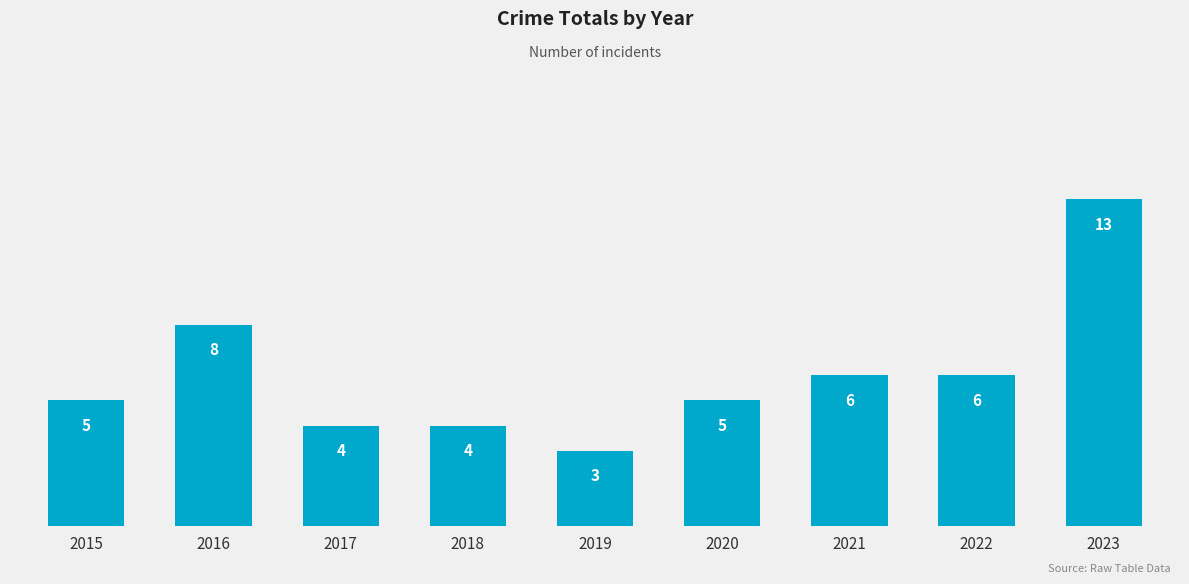

The value at 2022 is 2. True or false?

False